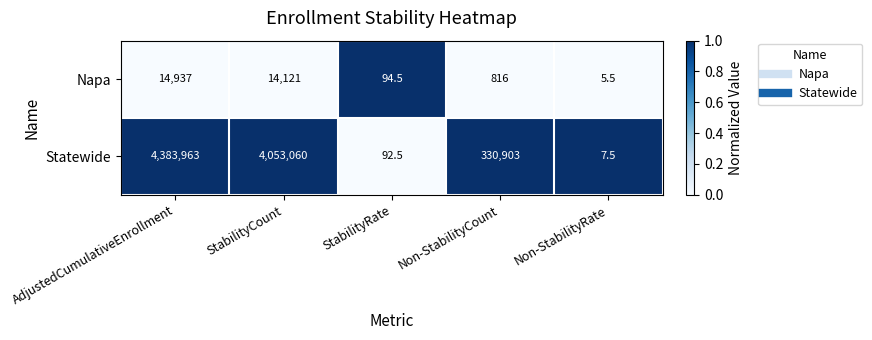

At which category is the sum across all series the highest?

AdjustedCumulativeEnrollment